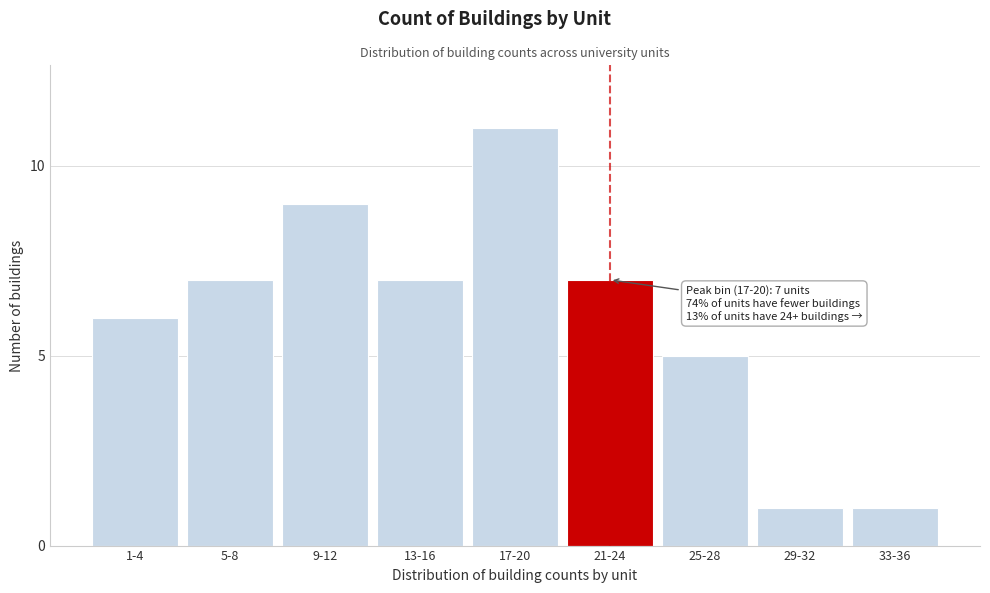

Reading left to right, extract all data points from this chart.

6	7	9	7	11	7	5	1	1